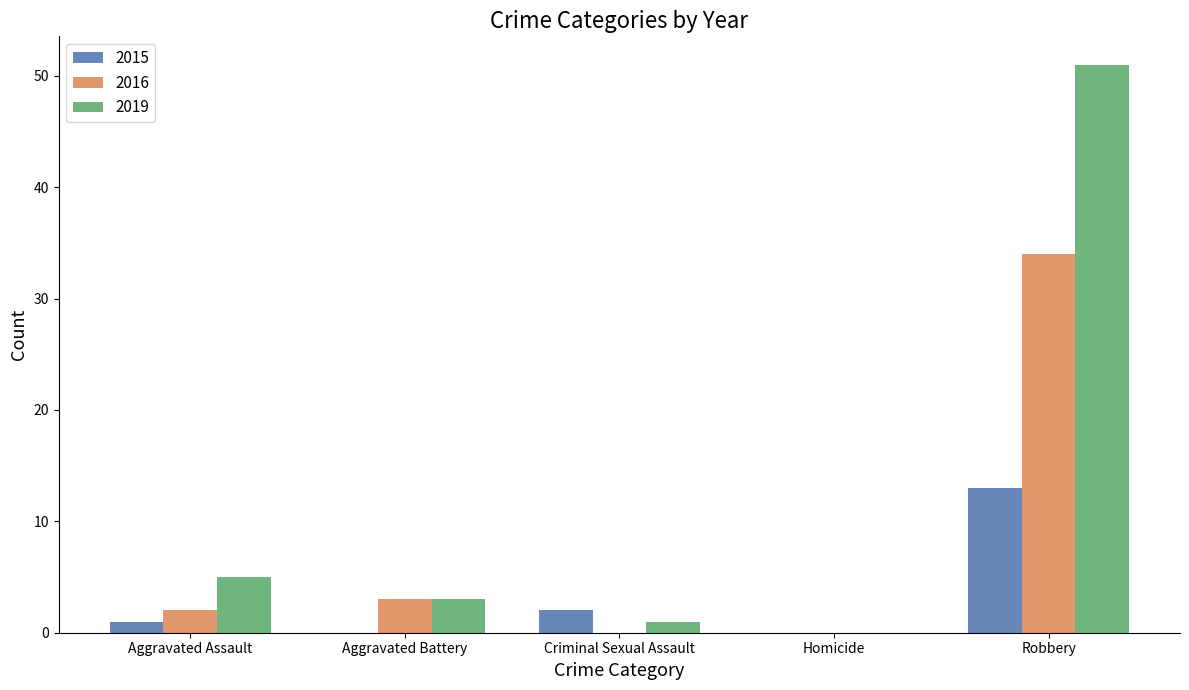

At which label does 2019 reach its peak?

Robbery